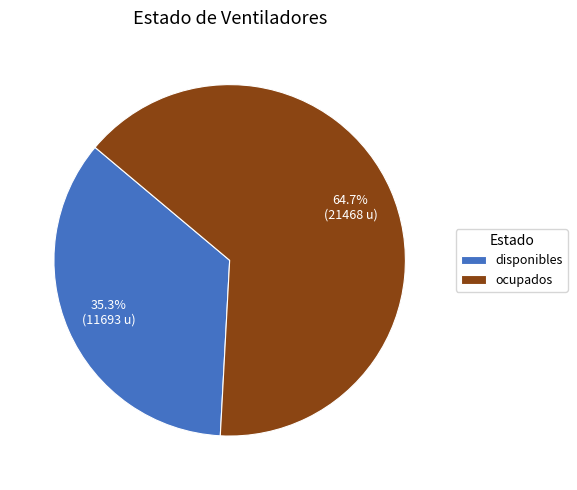

What percentage is the disponibles slice, to the nearest percent?

35%